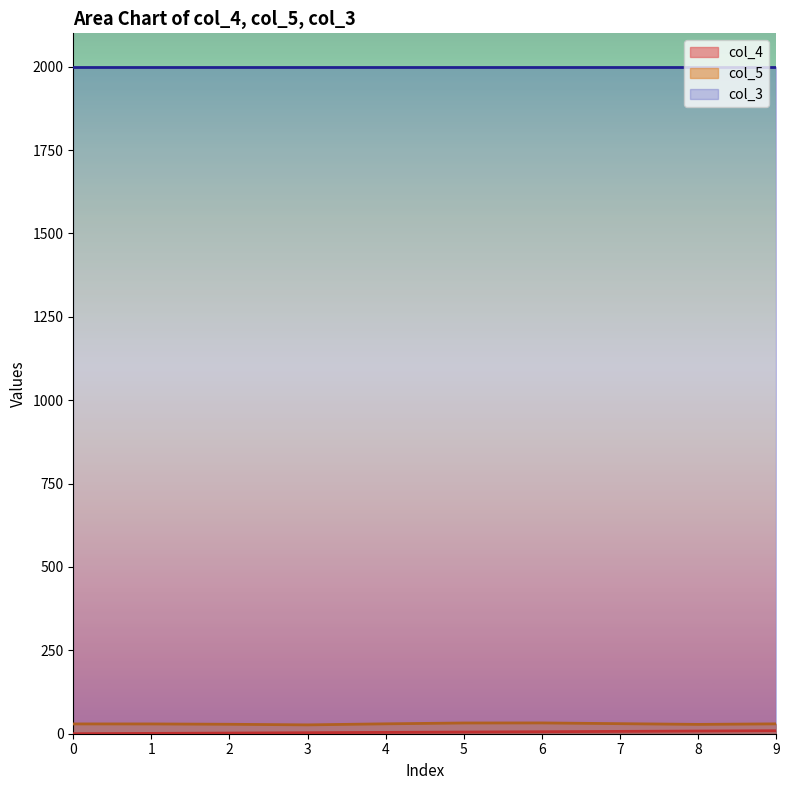

Reading left to right, list all the values displayed in this chart.

col_4: 0.0	3.0	8.0	5.0	7.0	4.0	9.0	1.0	2.0	6.0
col_5: 29.3	26.5	28.0	32.2	30.2	29.7	29.6	29.3	28.3	32.3
col_3: 2000.0	2000.0	2000.0	2000.0	2000.0	2000.0	2000.0	2000.0	2000.0	2000.0